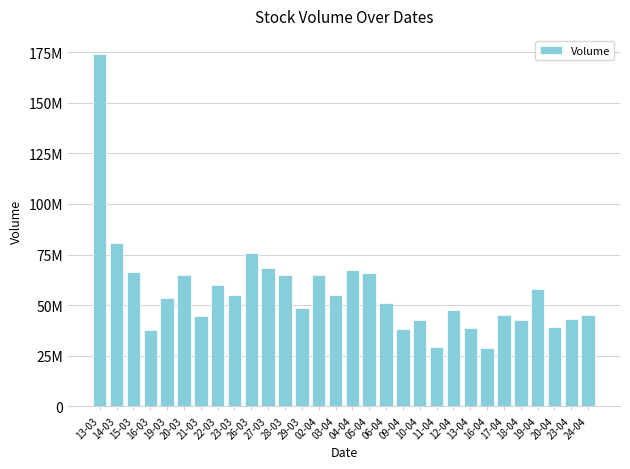

Reading left to right, what are all the values shown in this chart?

174302600	80540800	66373900	37591000	53308600	65116900	44691700	59944200	54844500	75878500	68551300	64832100	48681400	64824600	54891600	67356900	65758800	51087100	38382600	42849200	29169300	47784400	38935700	28875100	45360300	42449600	57841600	39011900	42971300	44992200